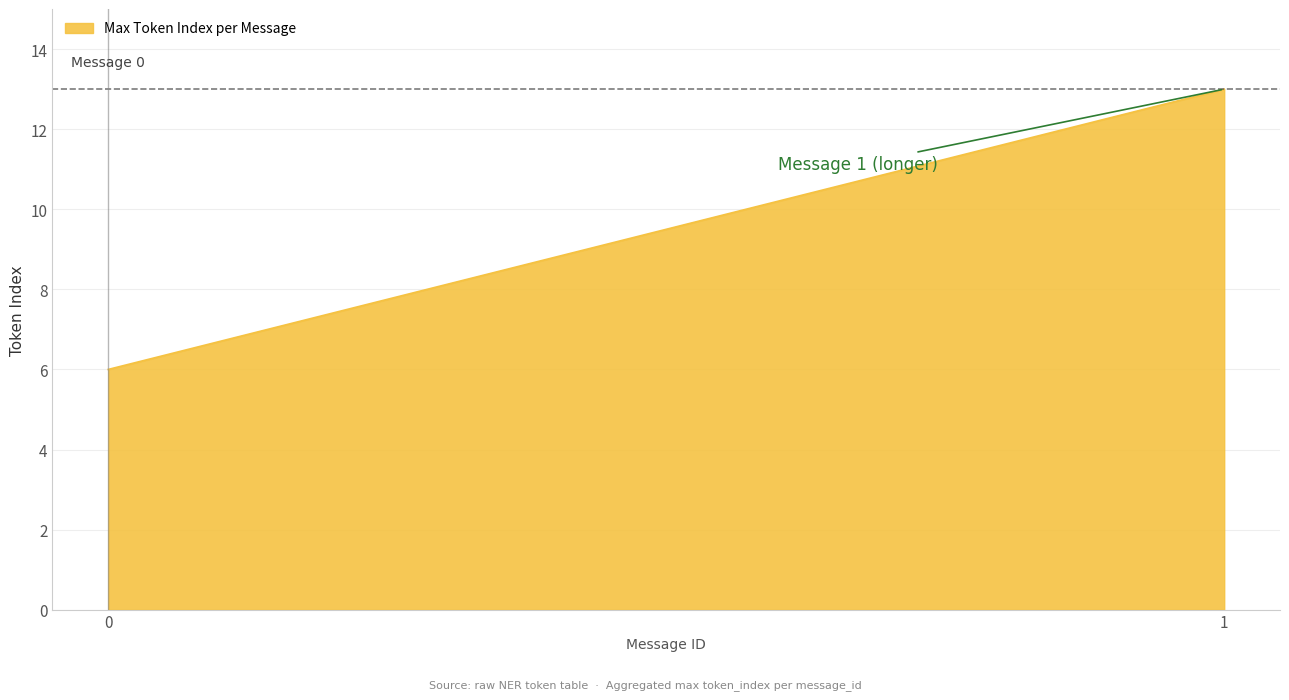

Between 0 and 1, which is larger?

1